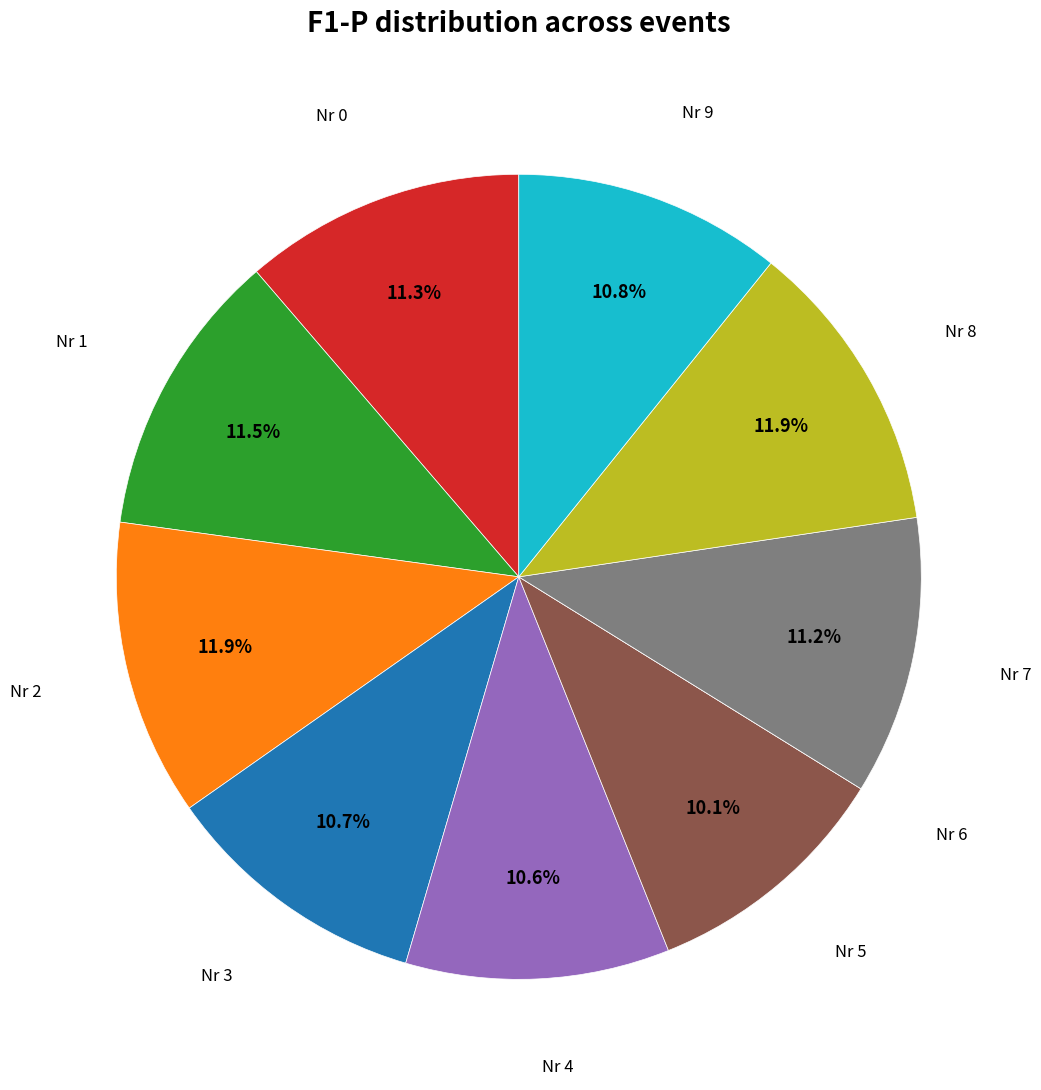

Is there any slice that represents more than half of the pie?

No